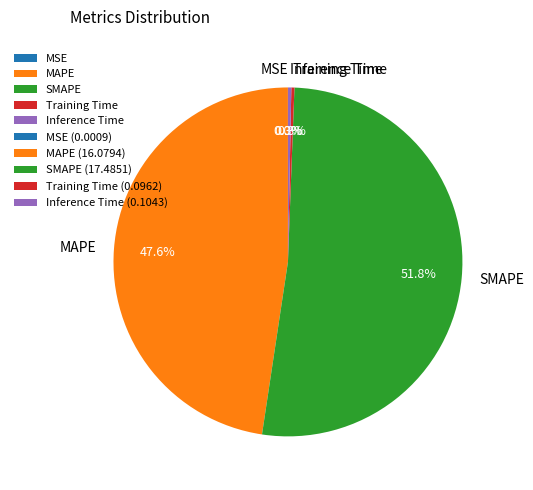

Which slice is the largest?

SMAPE